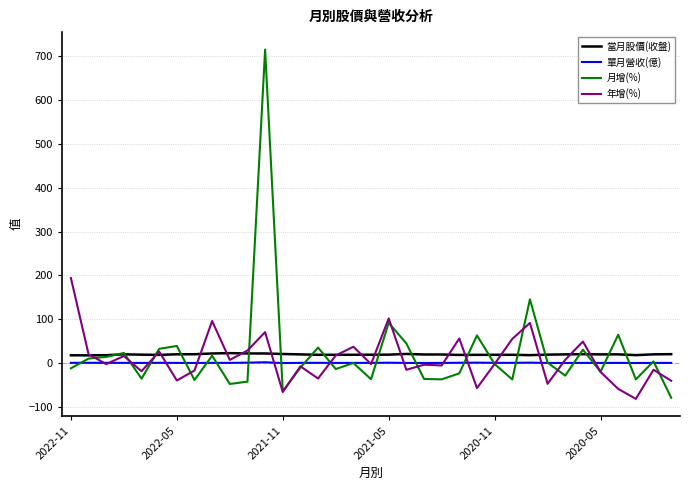

Which series has the widest spread of values?

月增(%)